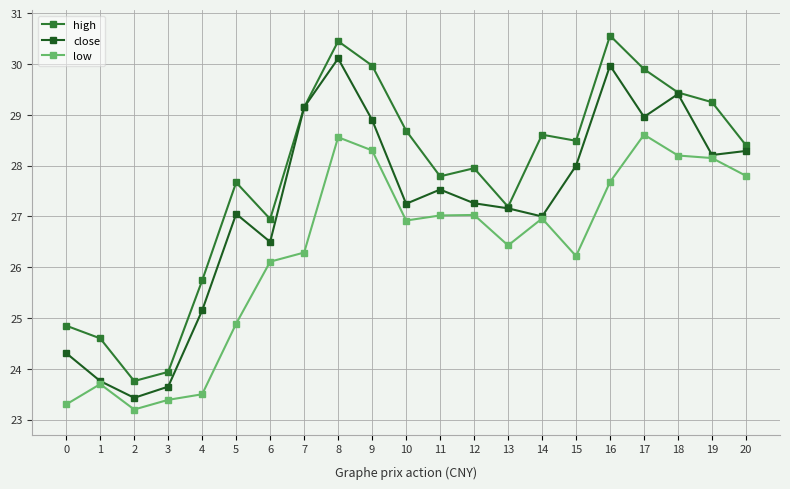

Between 8 and 17, which series saw the biggest shift?

close